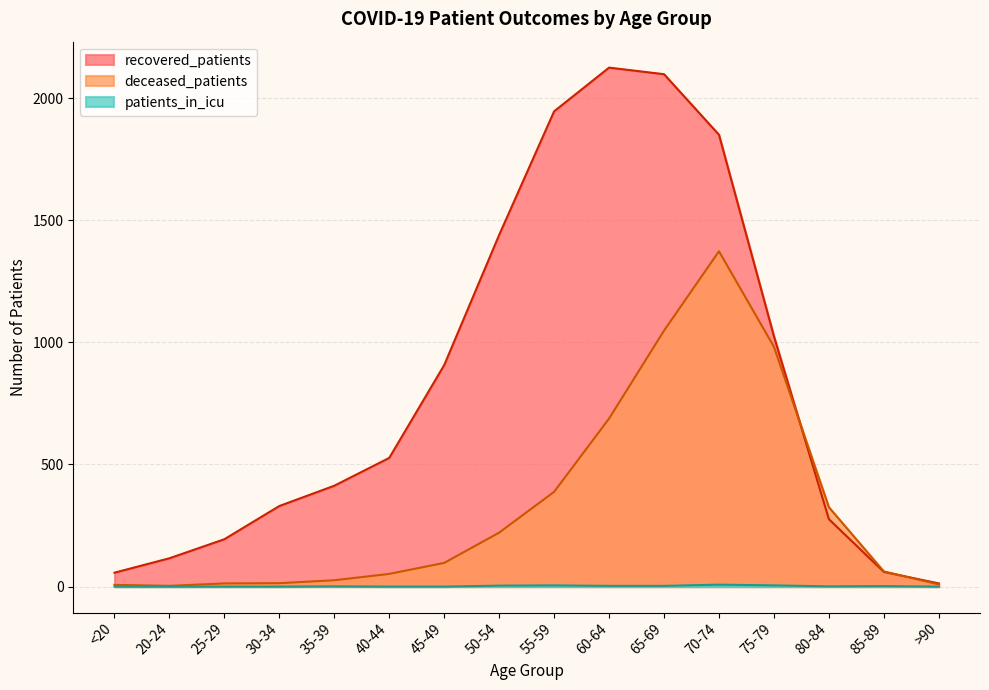

Rank the categories by recovered_patients value from highest to lowest.

60-64, 65-69, 55-59, 70-74, 50-54, 75-79, 45-49, 40-44, 35-39, 30-34, 80-84, 25-29, 20-24, 85-89, <20, >90